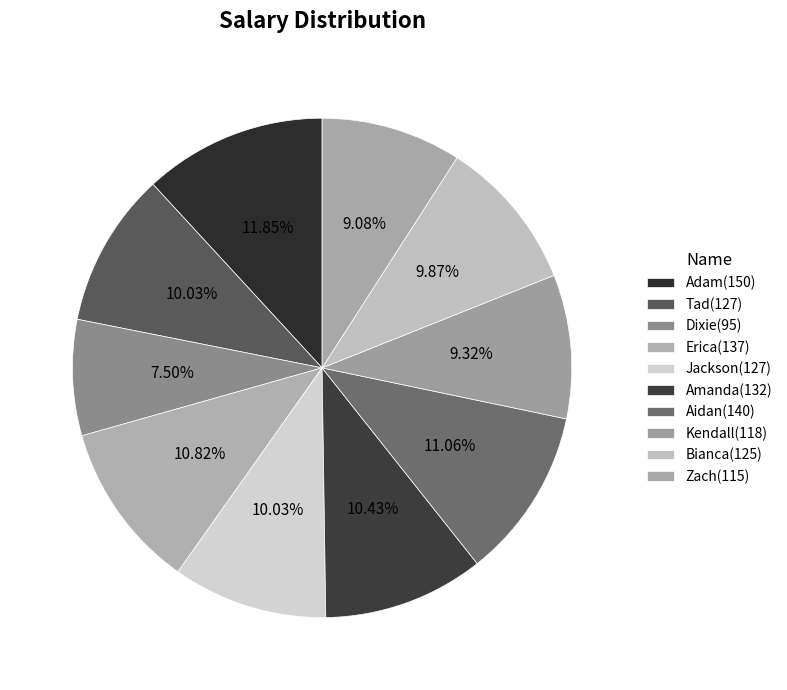

Does Dixie represent more than half of the total?

No